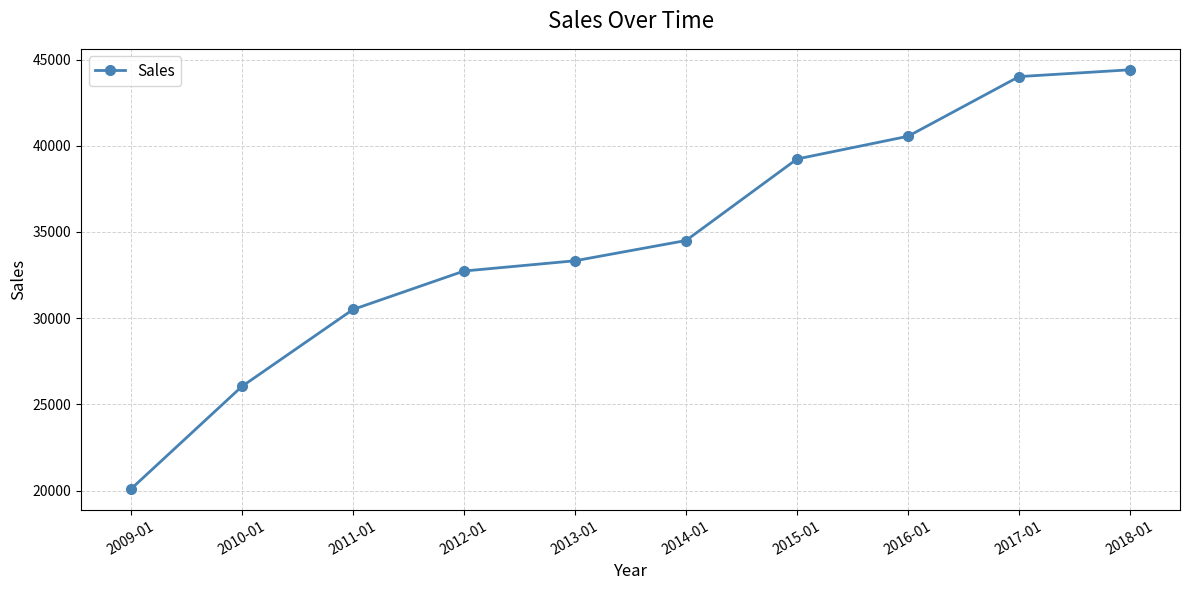

Which has a higher value, 2012-01 or 2010-01?

2012-01